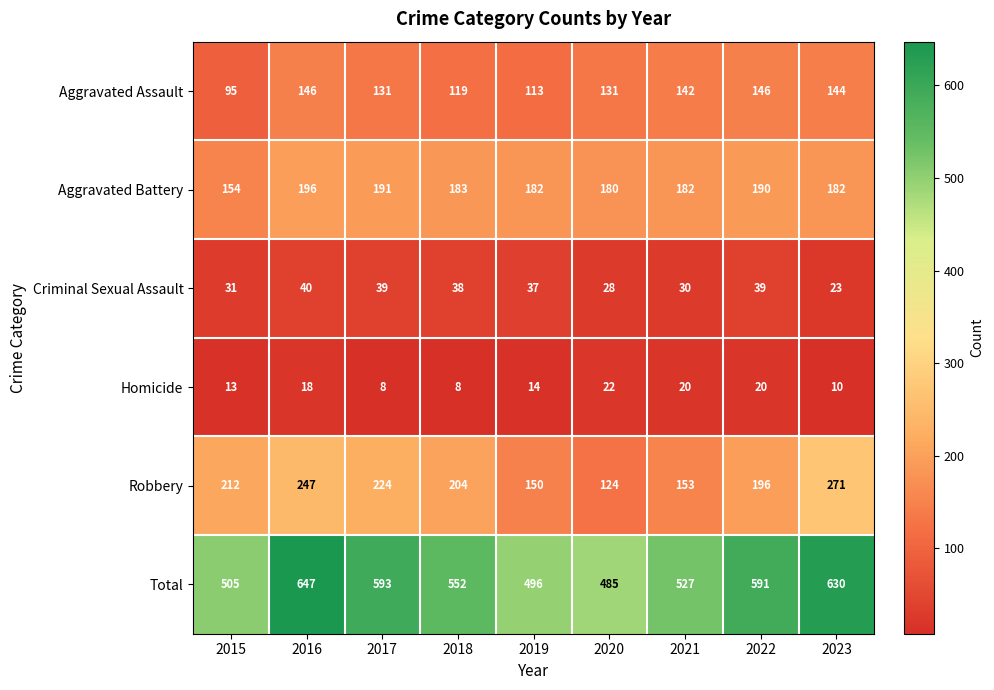

Is it true that Aggravated Assault equals 138 at 2015?

False